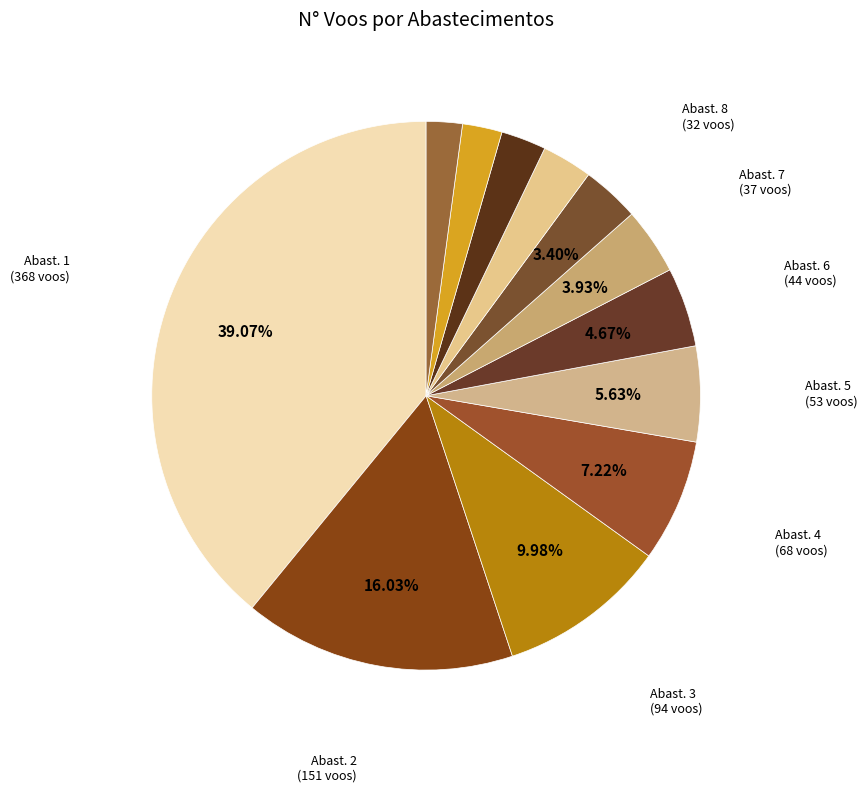

Rank the categories by value from lowest to highest.

N° Voos=20 (Abastecimentos=12), N° Voos=22 (Abastecimentos=11), N° Voos=25 (Abastecimentos=10), N° Voos=28 (Abastecimentos=9), N° Voos=32 (Abastecimentos=8), N° Voos=37 (Abastecimentos=7), N° Voos=44 (Abastecimentos=6), N° Voos=53 (Abastecimentos=5), N° Voos=68 (Abastecimentos=4), N° Voos=94 (Abastecimentos=3), N° Voos=151 (Abastecimentos=2), N° Voos=368 (Abastecimentos=1)